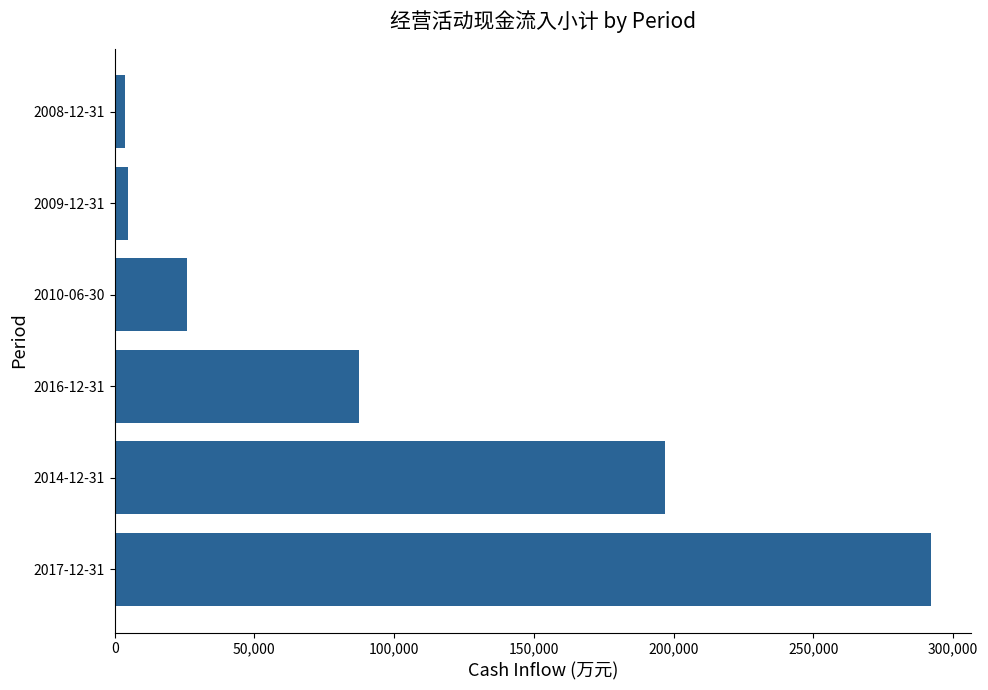

How many bars are there in total?

6